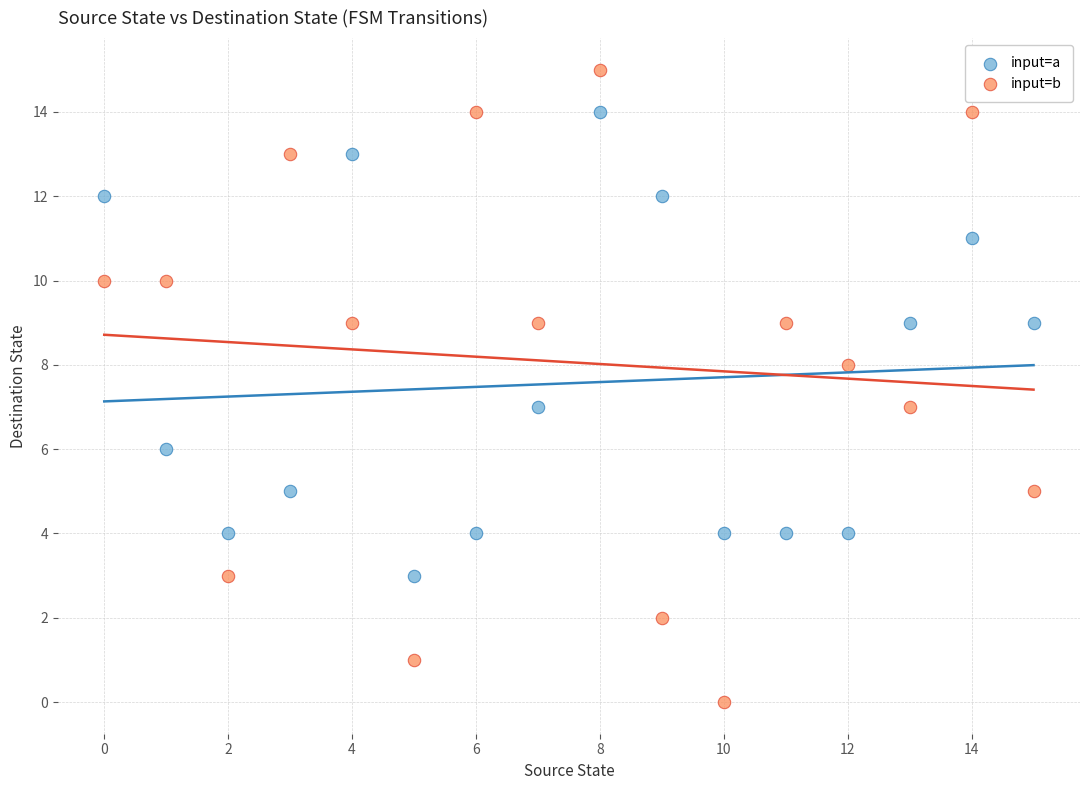

Which series has the widest spread of Y values?

input=b